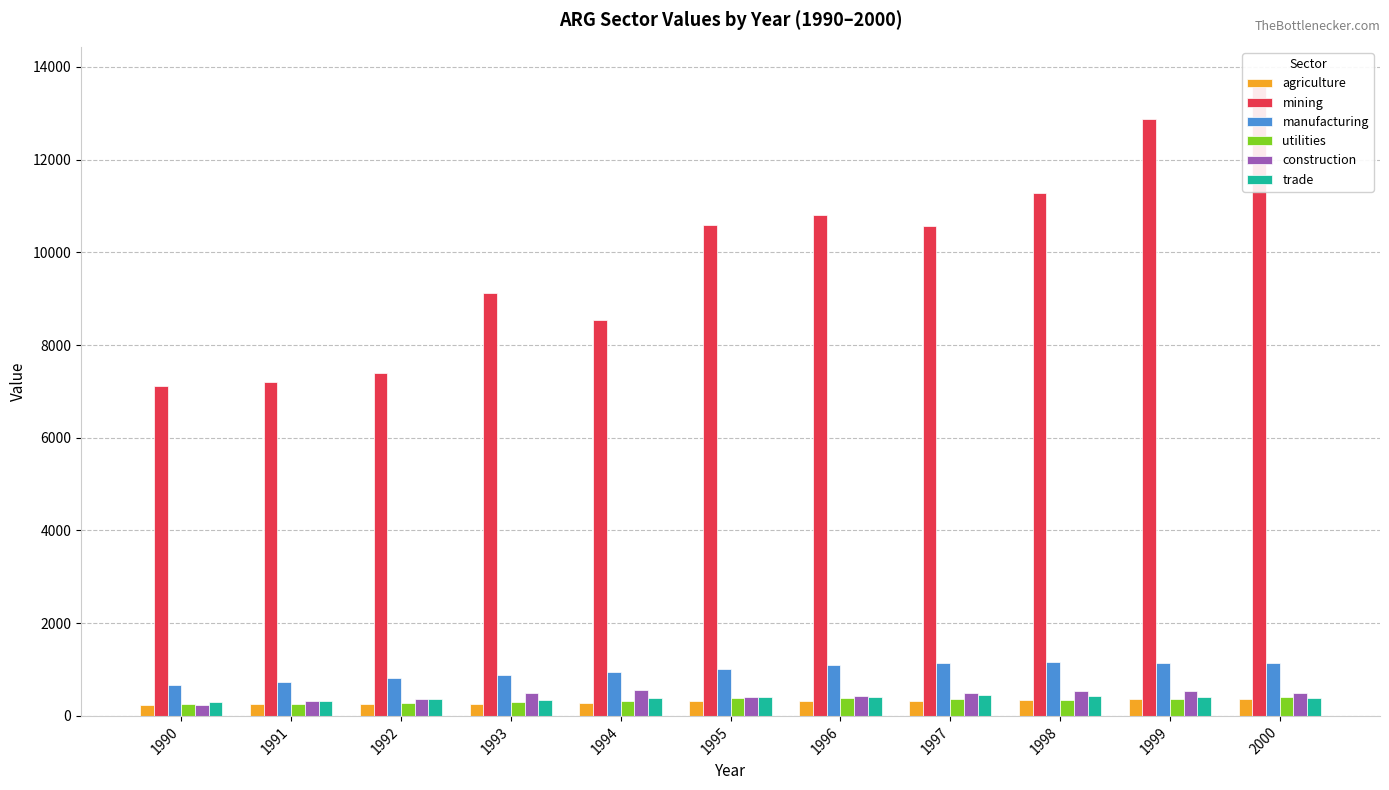

Which series has the widest spread of values?

mining